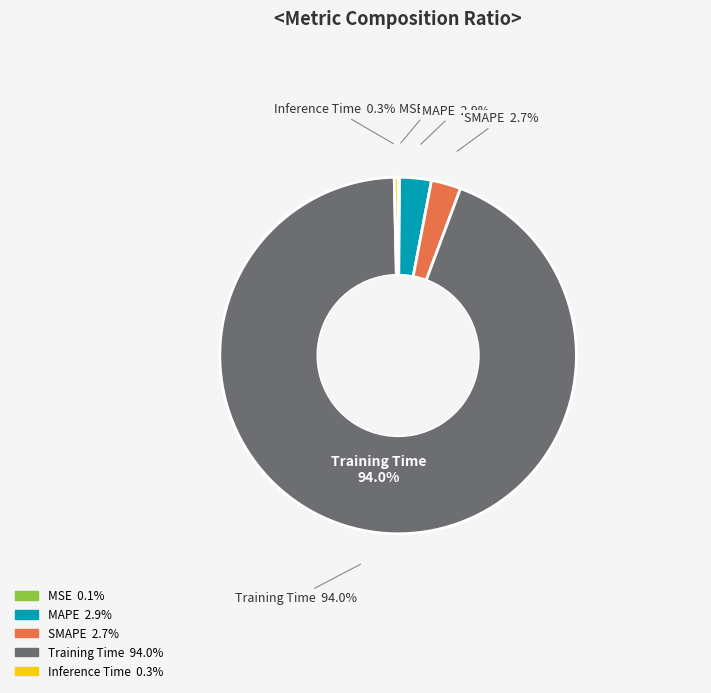

To the nearest percent, what portion does Training Time represent?

94%